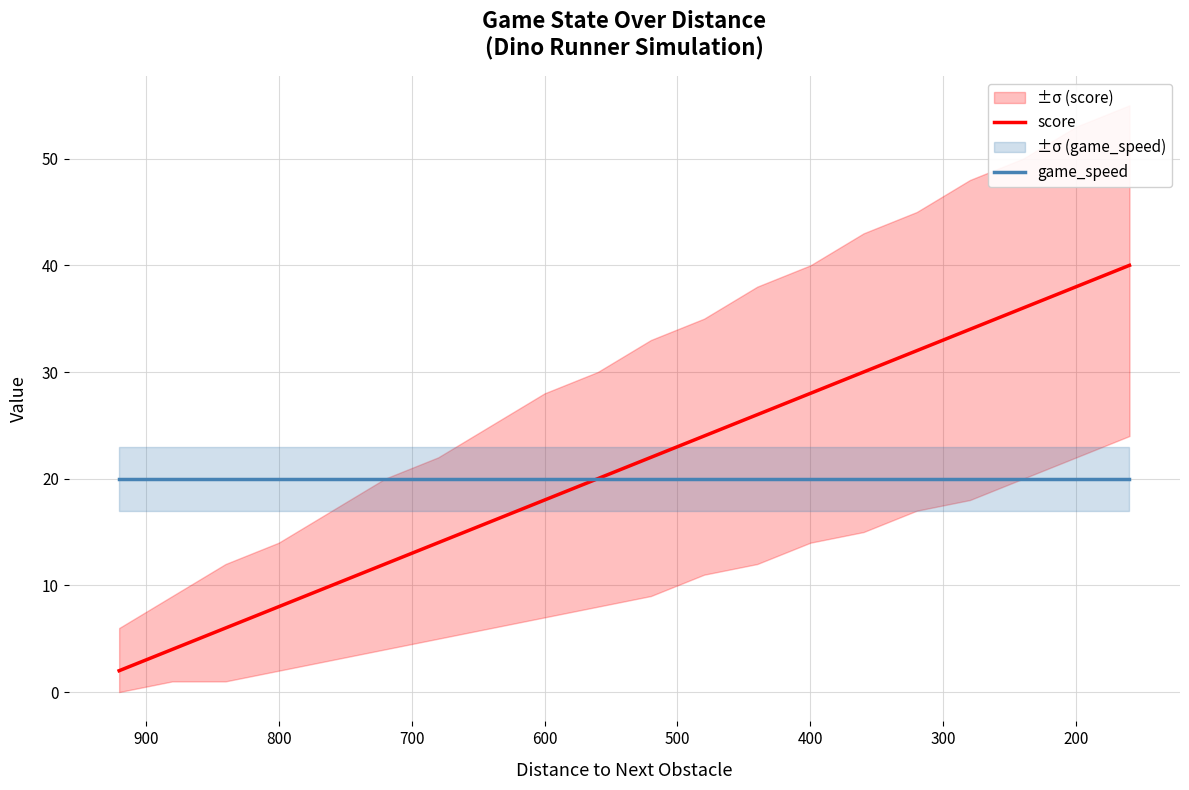

List the series in order of their overall mean, lowest first.

game_speed, score